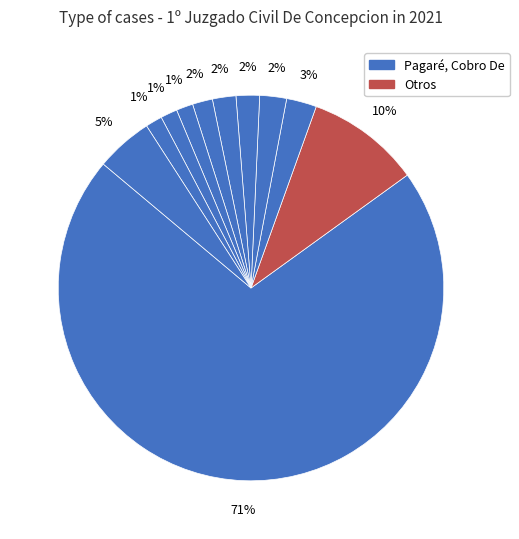

Count the number of slices in the pie.

11